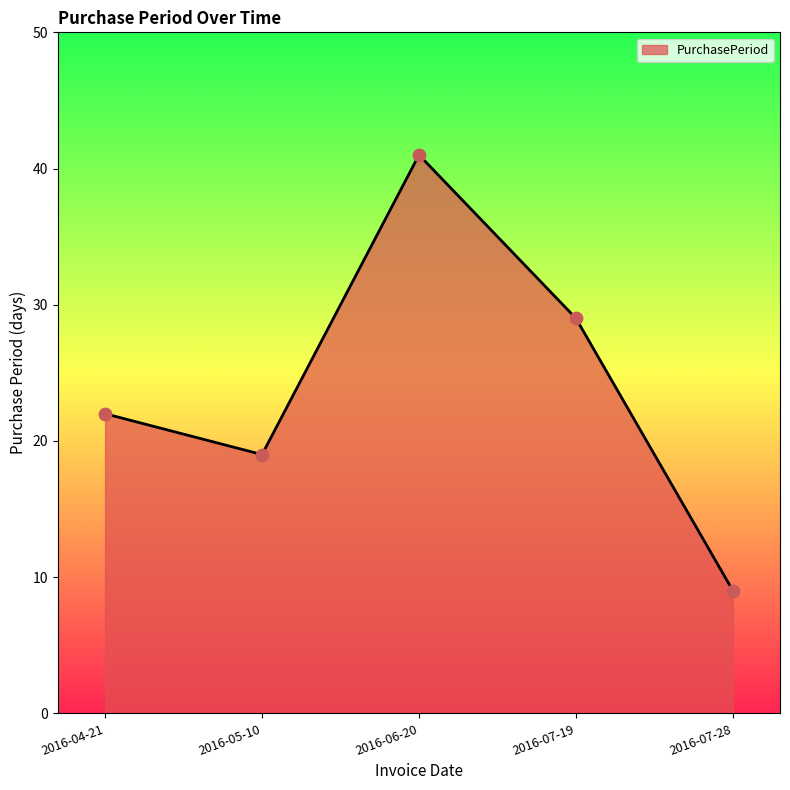

Between 2016-07-19 and 2016-05-10, which is larger?

2016-07-19